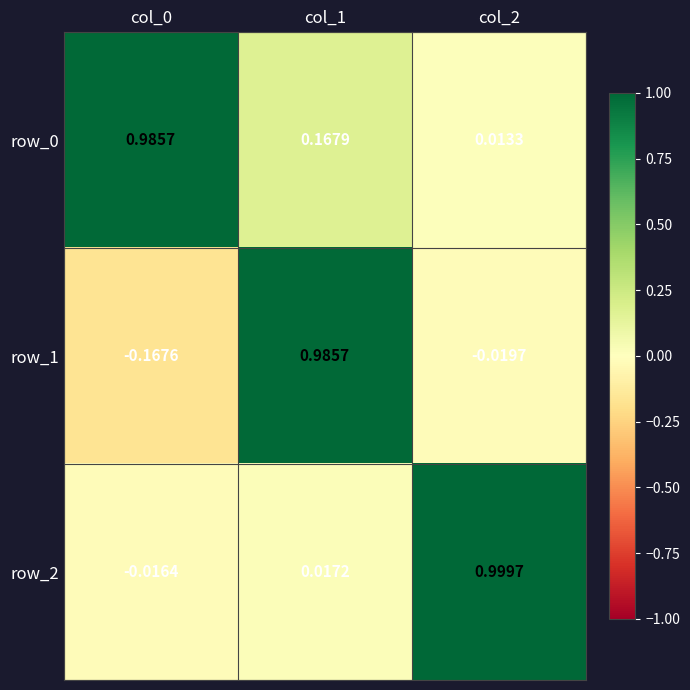

Rank the series by their average value, from highest to lowest.

row_0, row_2, row_1